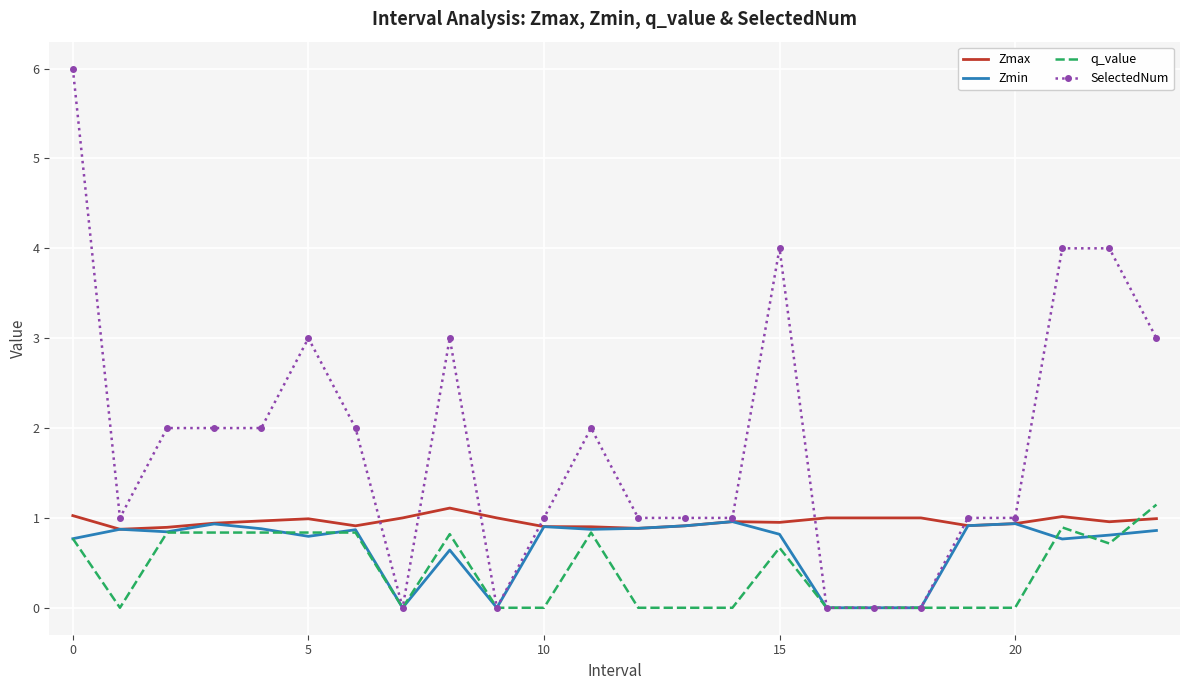

Which series has the largest range (max minus min)?

SelectedNum